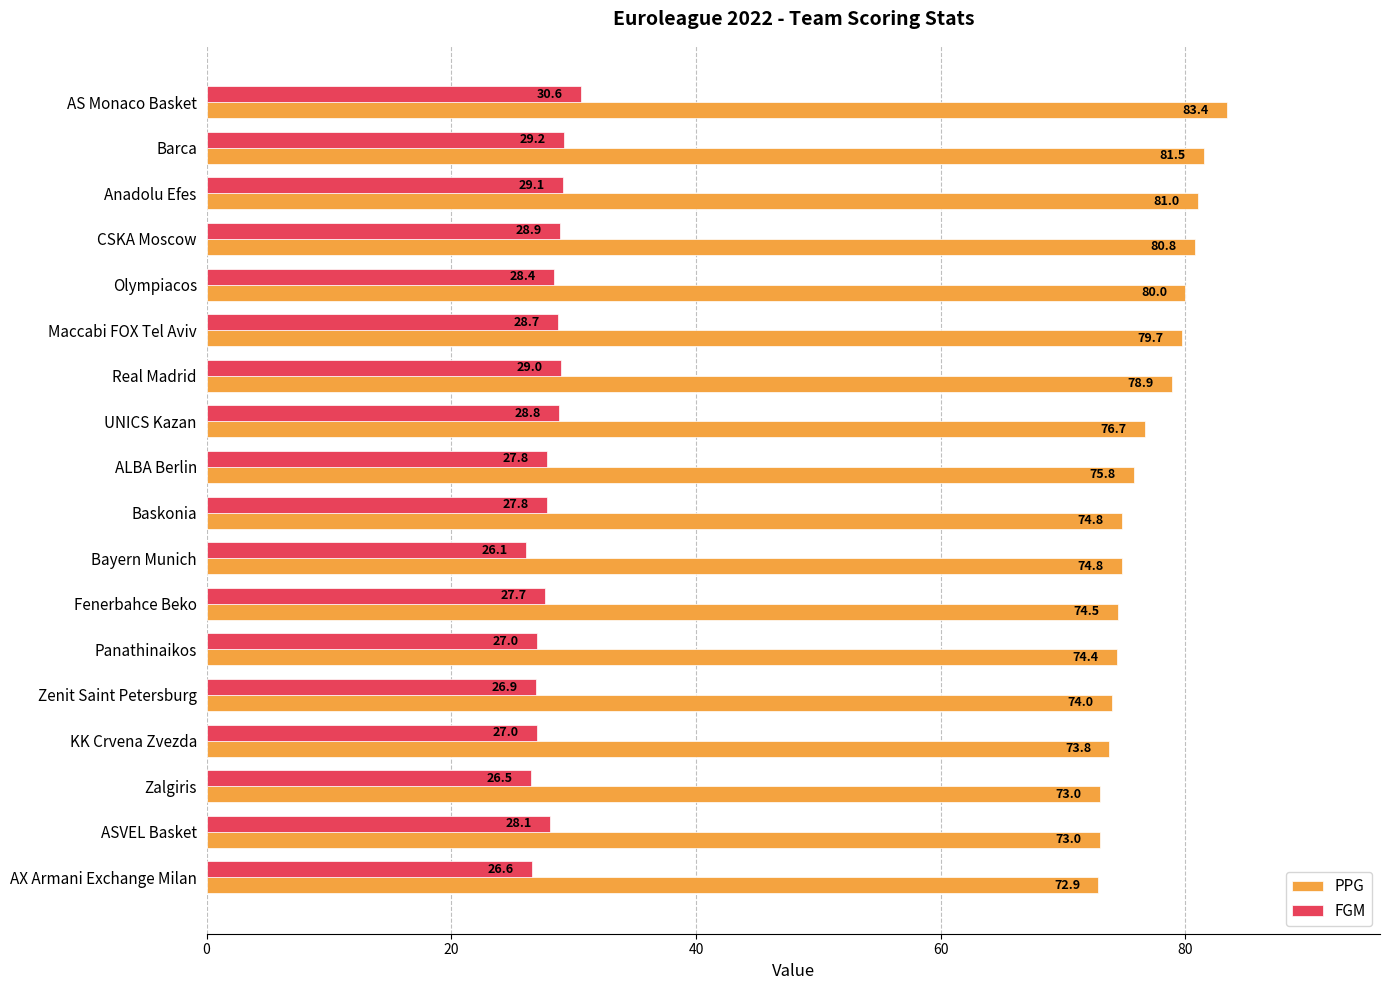

What is the difference between the maximum and second lowest values in the PPG series?

10.4